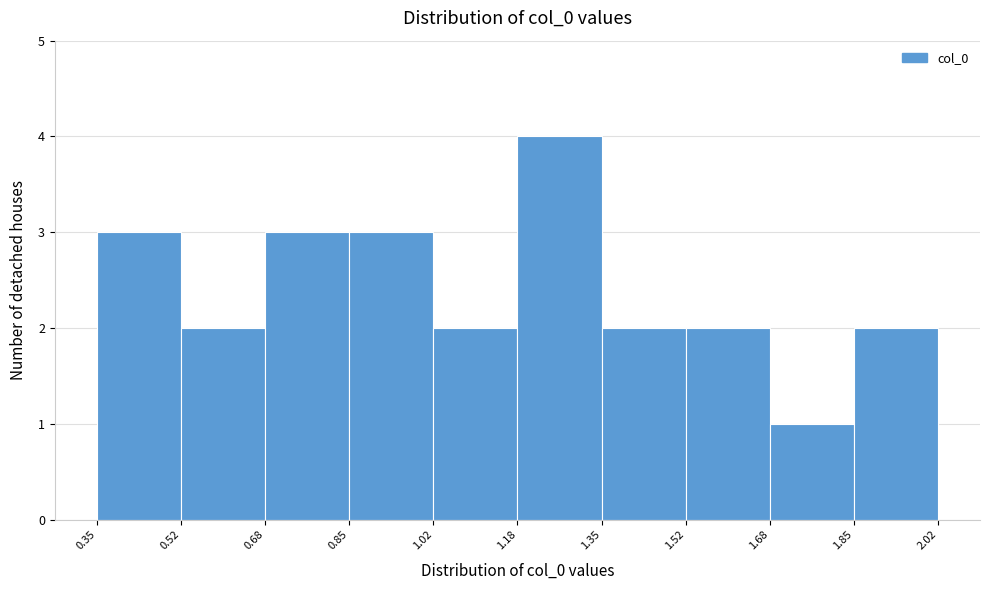

What is the height of the bar covering 0.68 to 0.85 on the x-axis? The values are not printed on the chart, so give them approximately, as read against the axis.

3